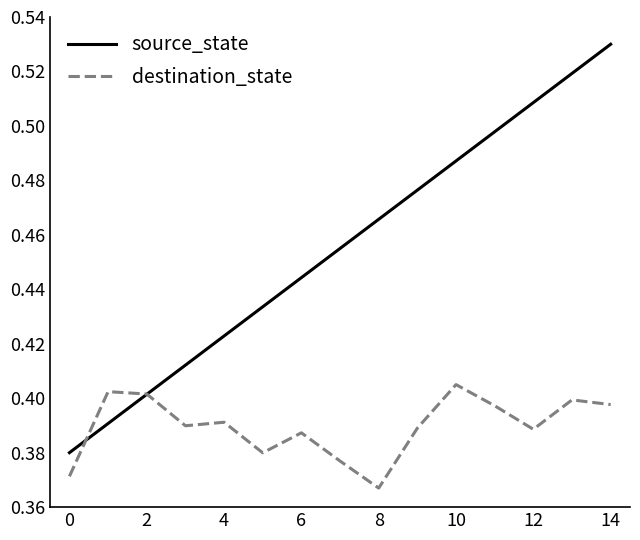

Which series has the largest total across all categories?

source_state